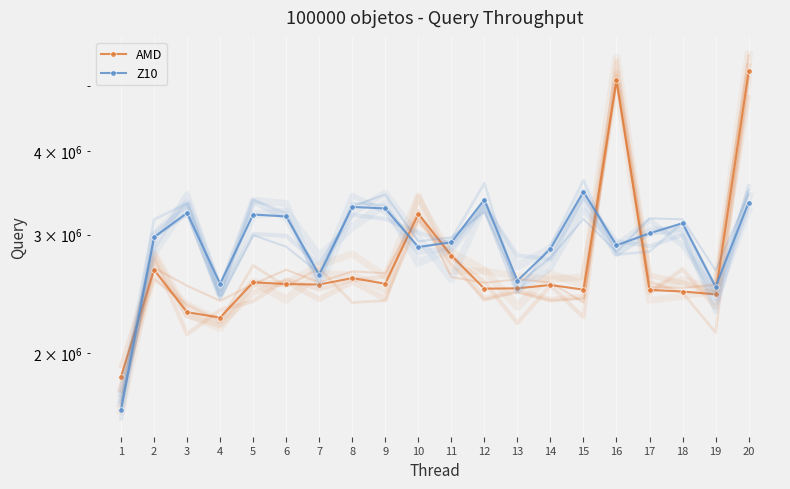

At which category is the sum across all series the highest?

20